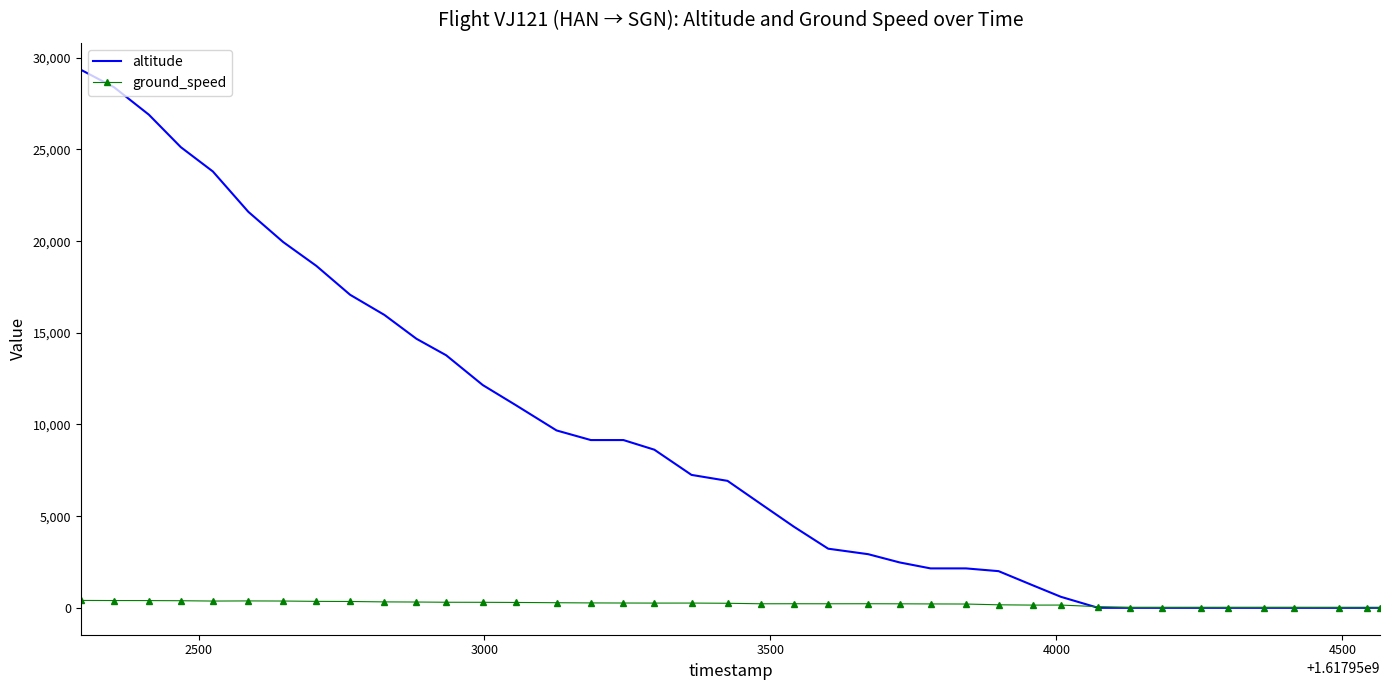

Which series has the widest spread of values?

altitude